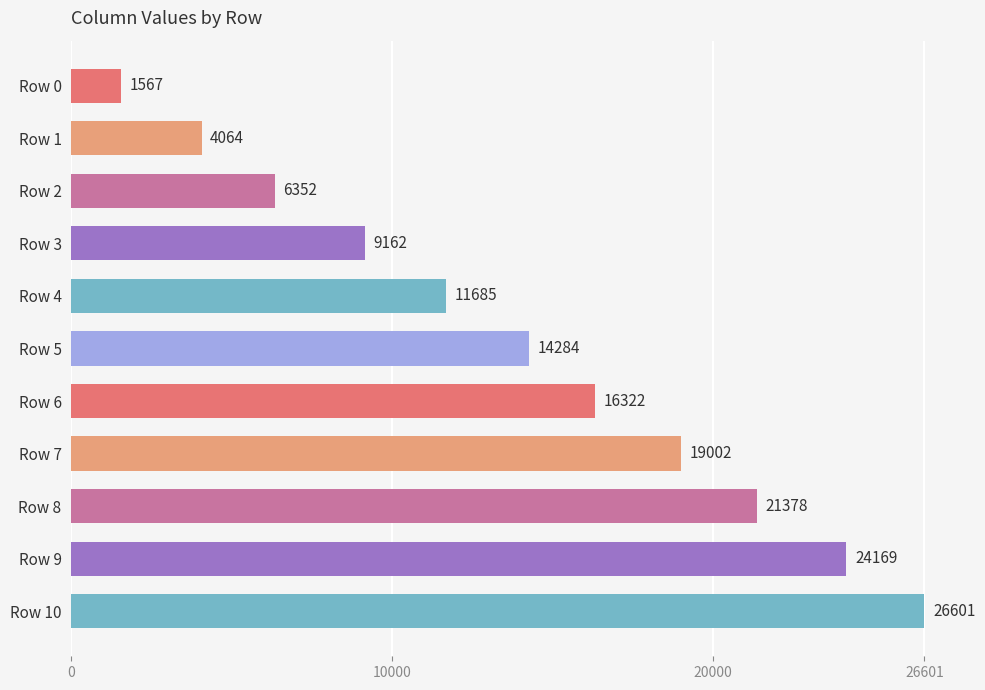

What is the greatest value displayed?

26601